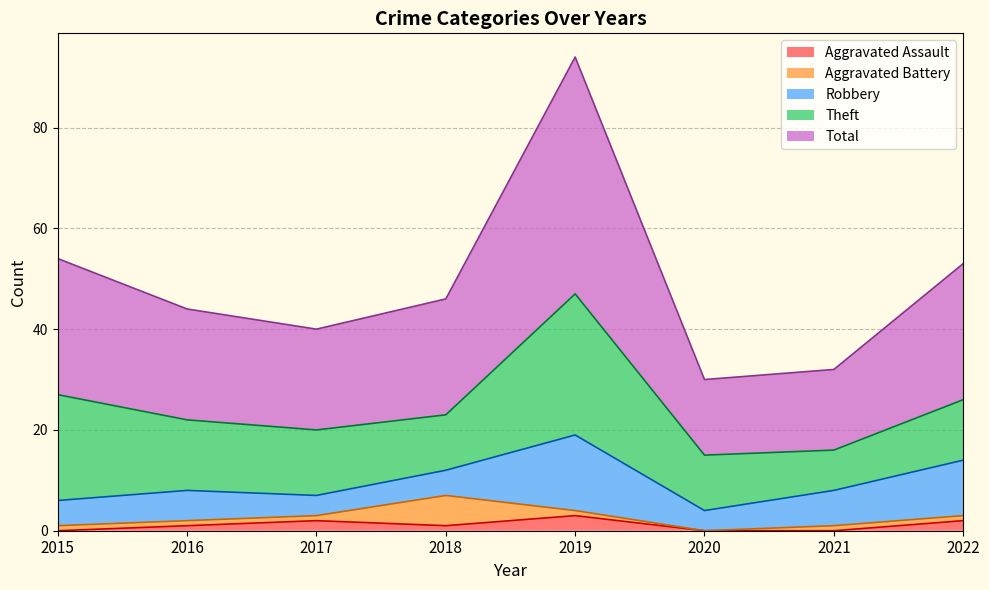

What is the difference between the Theft values at 2020 and 2016?

3